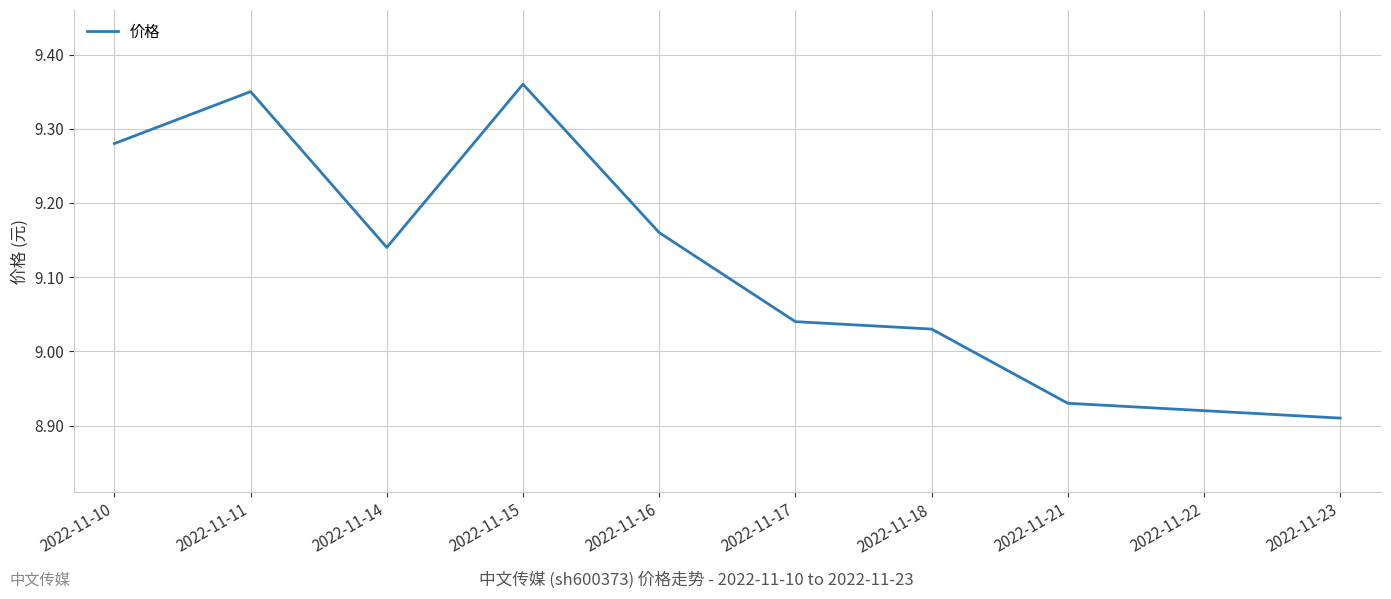

Approximately how many times larger is the value at 2022-11-21 compared to 2022-11-14?

1.0